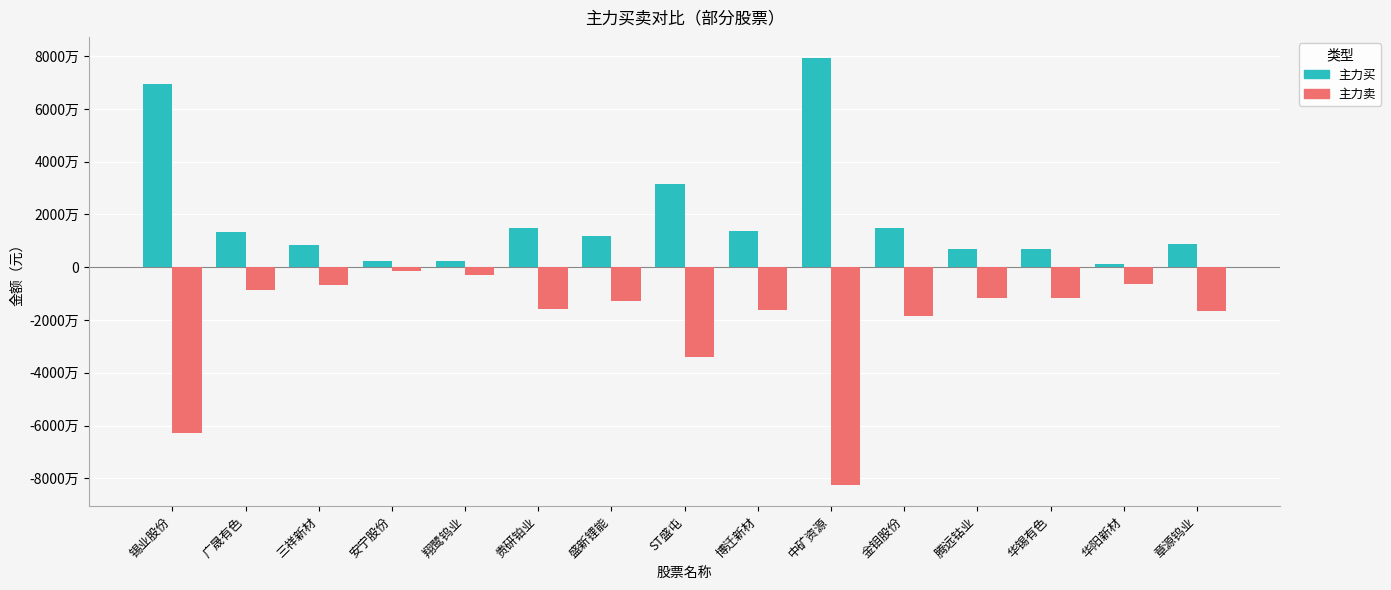

Does the chart contain stacked bars?

No